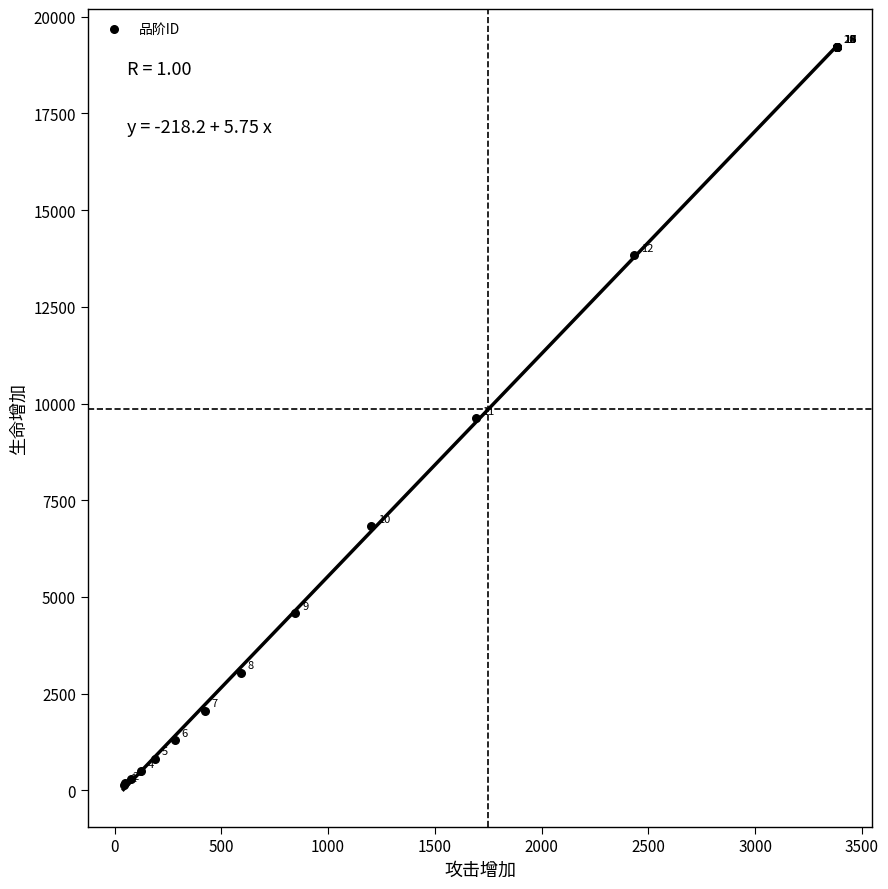

What Y value in the scatter plot is closest to 9682?

9614